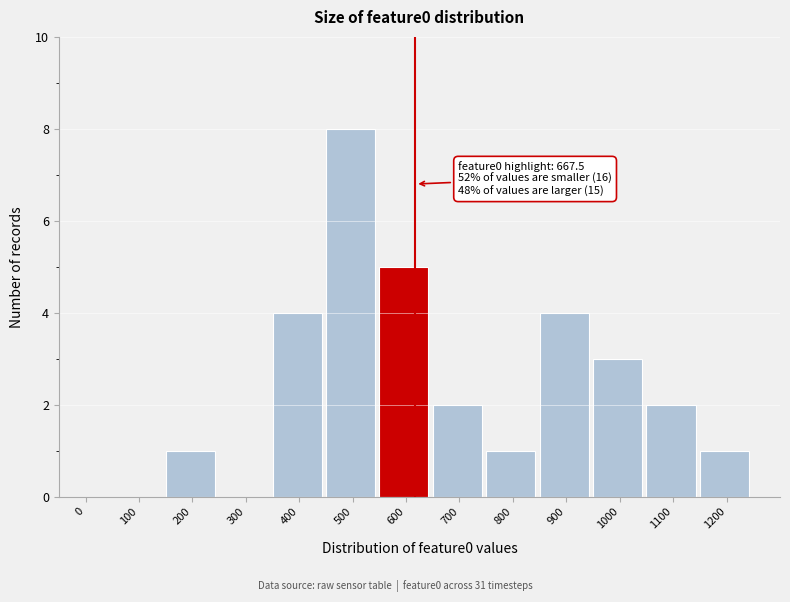

Reading right to left, list all the values displayed in this chart.

1200=1	1100=2	1000=3	900=4	800=1	700=2	600=5	500=8	400=4	300=0	200=1	100=0	0=0